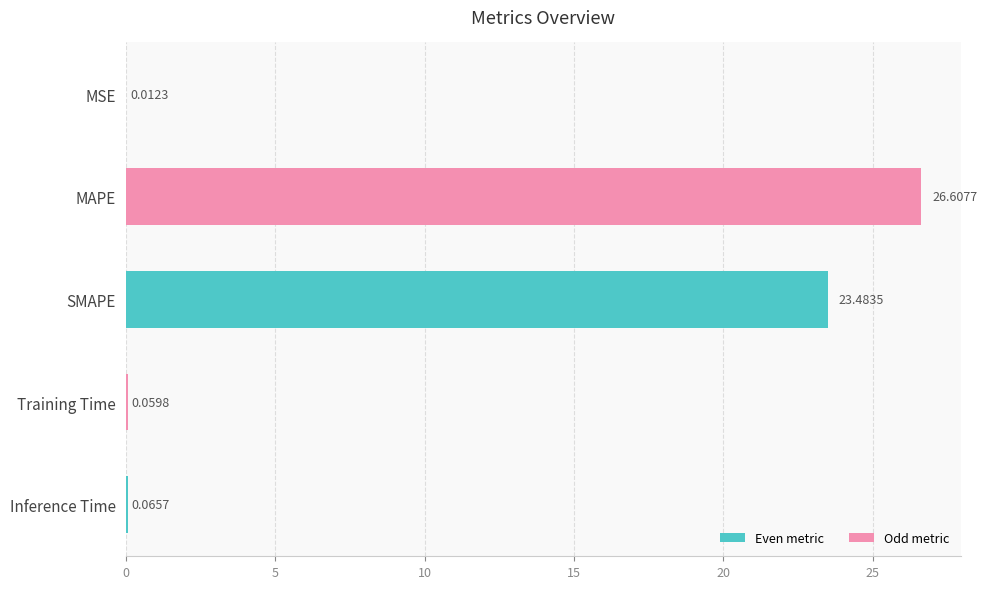

At which label is the value closest to 13?

SMAPE